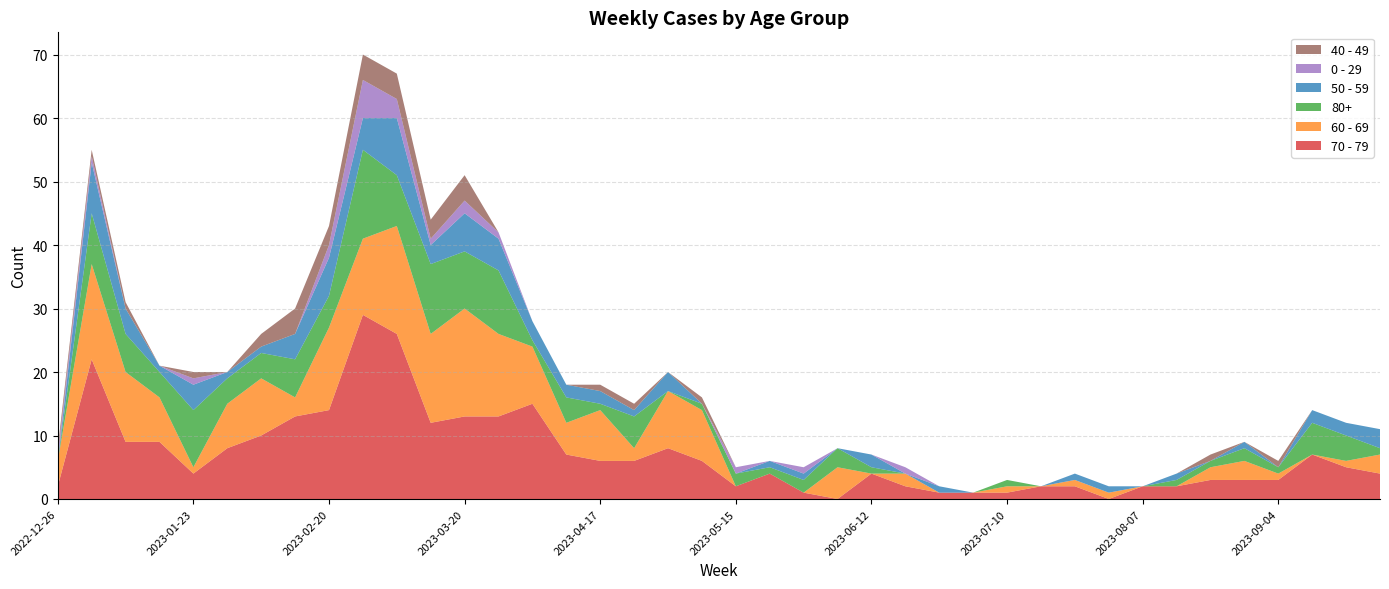

Reading right to left, list all the values displayed in this chart.

70 - 79: 2023-09-25=4	2023-09-18=5	2023-09-11=7	2023-09-04=3	2023-08-28=3	2023-08-21=3	2023-08-14=2	2023-08-07=2	2023-07-31=0	2023-07-24=2	2023-07-17=2	2023-07-10=1	2023-07-03=1	2023-06-26=1	2023-06-19=2	2023-06-12=4	2023-06-05=0	2023-05-29=1	2023-05-22=4	2023-05-15=2	2023-05-08=6	2023-05-01=8	2023-04-24=6	2023-04-17=6	2023-04-10=7	2023-04-03=15	2023-03-27=13	2023-03-20=13	2023-03-13=12	2023-03-06=26	2023-02-27=29	2023-02-20=14	2023-02-13=13	2023-02-06=10	2023-01-30=8	2023-01-23=4	2023-01-16=9	2023-01-09=9	2023-01-02=22	2022-12-26=2
60 - 69: 2023-09-25=3	2023-09-18=1	2023-09-11=0	2023-09-04=1	2023-08-28=3	2023-08-21=2	2023-08-14=0	2023-08-07=0	2023-07-31=1	2023-07-24=1	2023-07-17=0	2023-07-10=1	2023-07-03=0	2023-06-26=0	2023-06-19=2	2023-06-12=0	2023-06-05=5	2023-05-29=0	2023-05-22=0	2023-05-15=0	2023-05-08=8	2023-05-01=9	2023-04-24=2	2023-04-17=8	2023-04-10=5	2023-04-03=9	2023-03-27=13	2023-03-20=17	2023-03-13=14	2023-03-06=17	2023-02-27=12	2023-02-20=13	2023-02-13=3	2023-02-06=9	2023-01-30=7	2023-01-23=1	2023-01-16=7	2023-01-09=11	2023-01-02=15	2022-12-26=4
80+: 2023-09-25=1	2023-09-18=4	2023-09-11=5	2023-09-04=1	2023-08-28=2	2023-08-21=1	2023-08-14=1	2023-08-07=0	2023-07-31=0	2023-07-24=0	2023-07-17=0	2023-07-10=1	2023-07-03=0	2023-06-26=0	2023-06-19=0	2023-06-12=1	2023-06-05=3	2023-05-29=2	2023-05-22=1	2023-05-15=2	2023-05-08=1	2023-05-01=0	2023-04-24=5	2023-04-17=1	2023-04-10=4	2023-04-03=1	2023-03-27=10	2023-03-20=9	2023-03-13=11	2023-03-06=8	2023-02-27=14	2023-02-20=5	2023-02-13=6	2023-02-06=4	2023-01-30=4	2023-01-23=9	2023-01-16=4	2023-01-09=6	2023-01-02=8	2022-12-26=0
50 - 59: 2023-09-25=3	2023-09-18=2	2023-09-11=2	2023-09-04=0	2023-08-28=1	2023-08-21=0	2023-08-14=1	2023-08-07=0	2023-07-31=1	2023-07-24=1	2023-07-17=0	2023-07-10=0	2023-07-03=0	2023-06-26=1	2023-06-19=0	2023-06-12=2	2023-06-05=0	2023-05-29=1	2023-05-22=1	2023-05-15=0	2023-05-08=0	2023-05-01=3	2023-04-24=1	2023-04-17=2	2023-04-10=2	2023-04-03=3	2023-03-27=5	2023-03-20=6	2023-03-13=3	2023-03-06=9	2023-02-27=5	2023-02-20=6	2023-02-13=4	2023-02-06=1	2023-01-30=1	2023-01-23=4	2023-01-16=1	2023-01-09=4	2023-01-02=8	2022-12-26=0
0 - 29: 2023-09-25=0	2023-09-18=0	2023-09-11=0	2023-09-04=0	2023-08-28=0	2023-08-21=0	2023-08-14=0	2023-08-07=0	2023-07-31=0	2023-07-24=0	2023-07-17=0	2023-07-10=0	2023-07-03=0	2023-06-26=0	2023-06-19=1	2023-06-12=0	2023-06-05=0	2023-05-29=1	2023-05-22=0	2023-05-15=1	2023-05-08=0	2023-05-01=0	2023-04-24=0	2023-04-17=0	2023-04-10=0	2023-04-03=0	2023-03-27=1	2023-03-20=2	2023-03-13=1	2023-03-06=3	2023-02-27=6	2023-02-20=2	2023-02-13=0	2023-02-06=0	2023-01-30=0	2023-01-23=1	2023-01-16=0	2023-01-09=0	2023-01-02=1	2022-12-26=1
40 - 49: 2023-09-25=0	2023-09-18=0	2023-09-11=0	2023-09-04=1	2023-08-28=0	2023-08-21=1	2023-08-14=0	2023-08-07=0	2023-07-31=0	2023-07-24=0	2023-07-17=0	2023-07-10=0	2023-07-03=0	2023-06-26=0	2023-06-19=0	2023-06-12=0	2023-06-05=0	2023-05-29=0	2023-05-22=0	2023-05-15=0	2023-05-08=1	2023-05-01=0	2023-04-24=1	2023-04-17=1	2023-04-10=0	2023-04-03=0	2023-03-27=0	2023-03-20=4	2023-03-13=3	2023-03-06=4	2023-02-27=4	2023-02-20=3	2023-02-13=4	2023-02-06=2	2023-01-30=0	2023-01-23=1	2023-01-16=0	2023-01-09=1	2023-01-02=1	2022-12-26=1